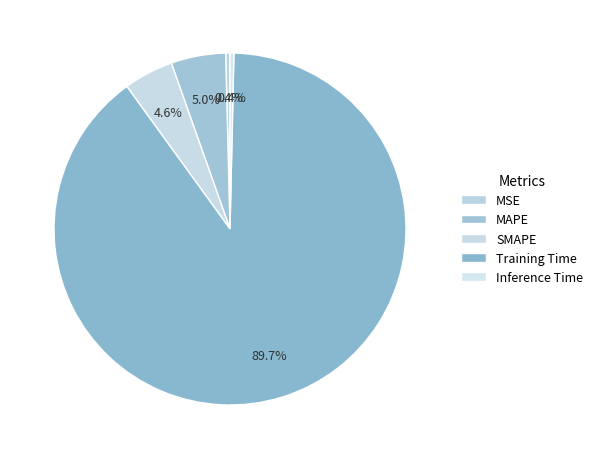

What percentage is the MAPE slice, to the nearest percent?

5%